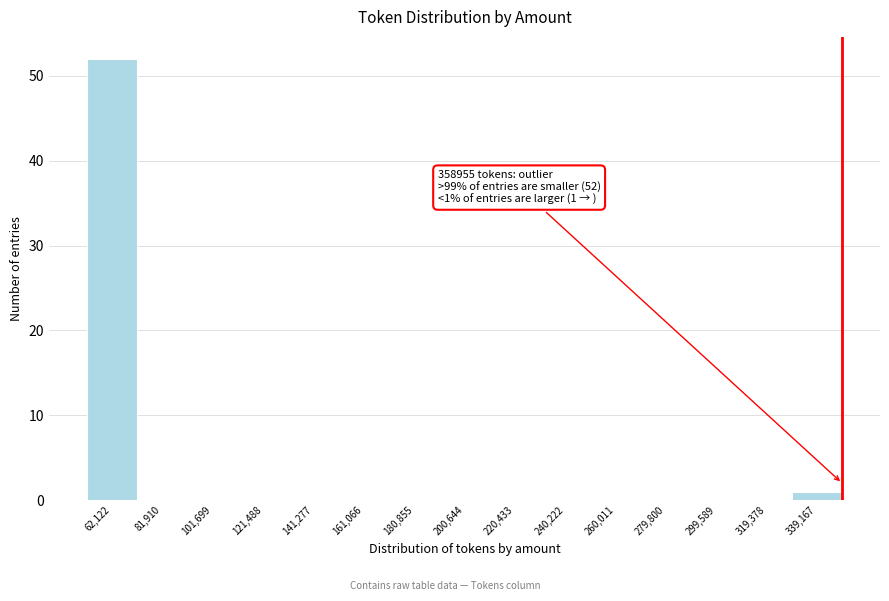

Reading left to right, extract all data points from this chart.

62,122=52	81,910=0	101,699=0	121,488=0	141,277=0	161,066=0	180,855=0	200,644=0	220,433=0	240,222=0	260,011=0	279,800=0	299,589=0	319,378=0	339,167=1